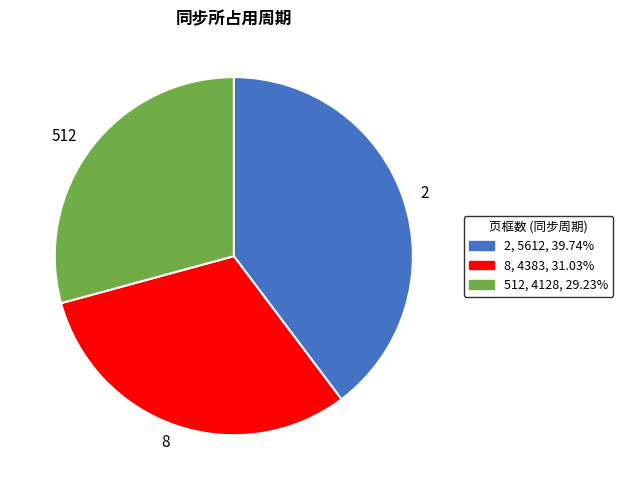

Rank the categories by value from lowest to highest.

512, 8, 2